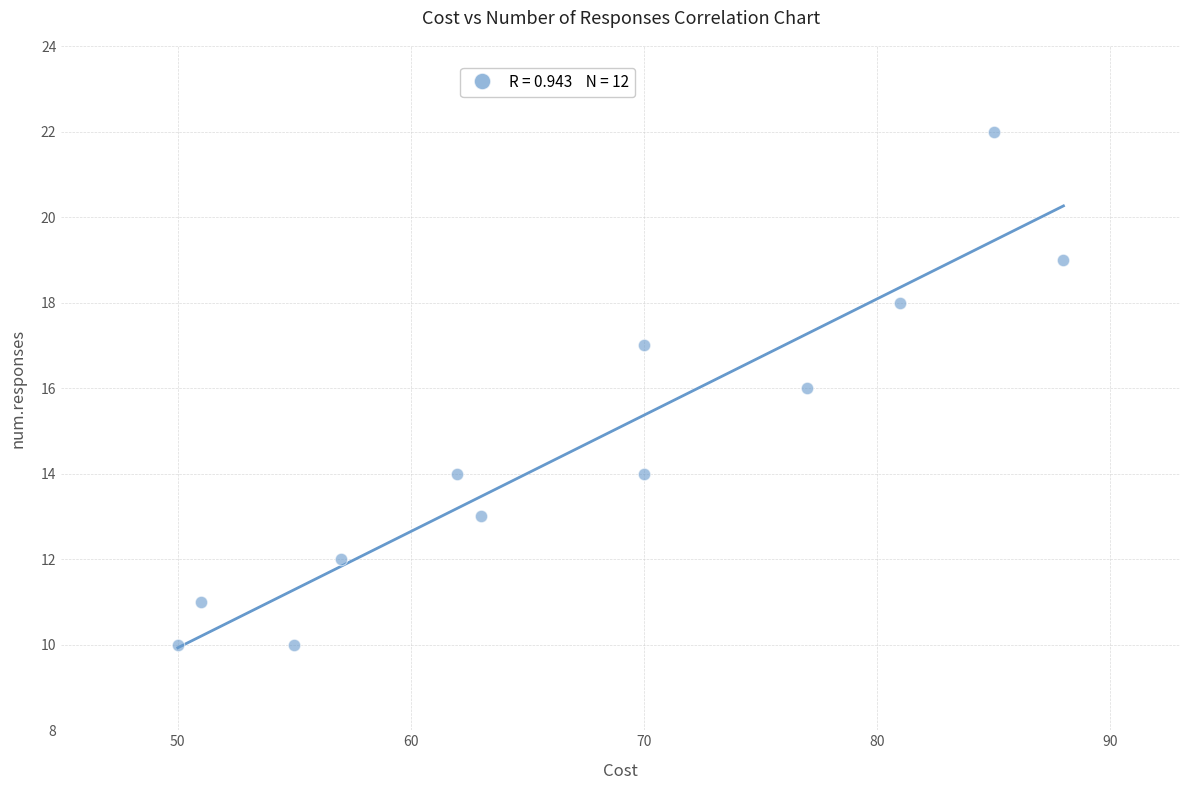

What is the range of X values (max minus min)?

38